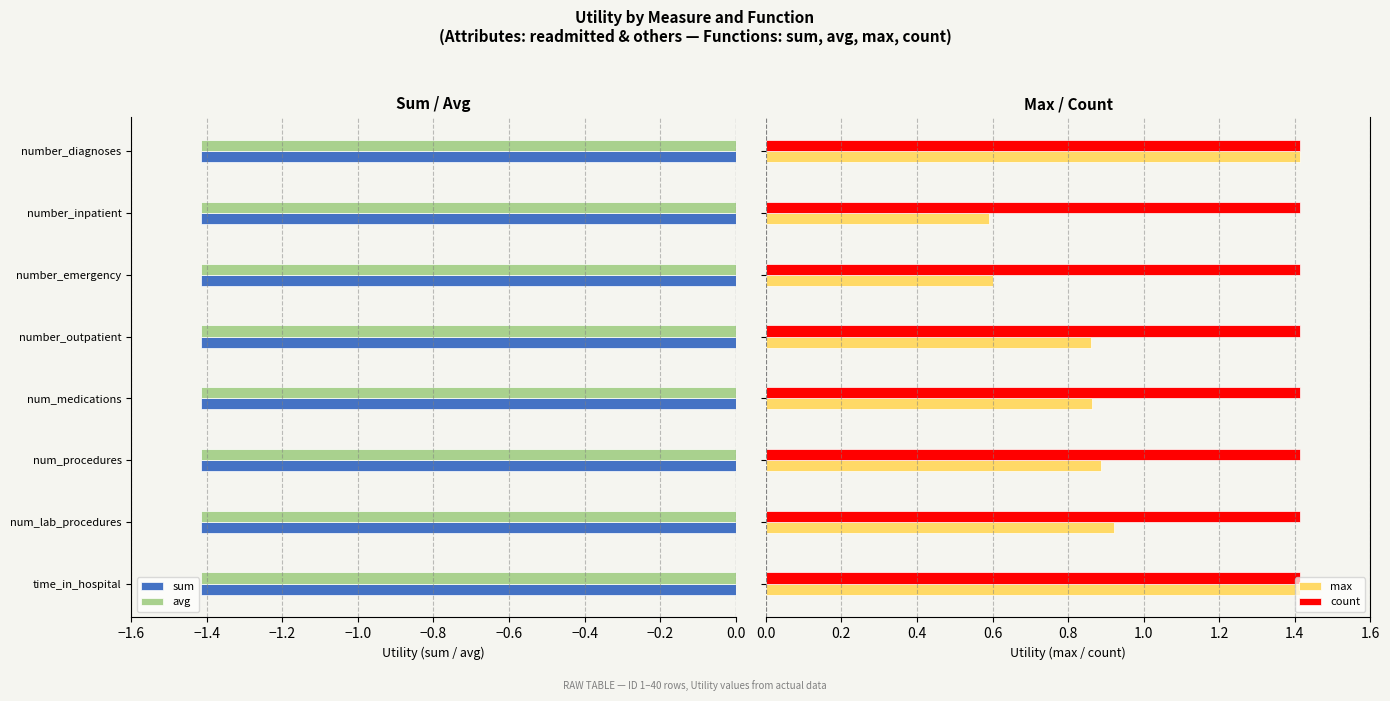

What are all the series names shown in the legend?

sum, avg, max, count